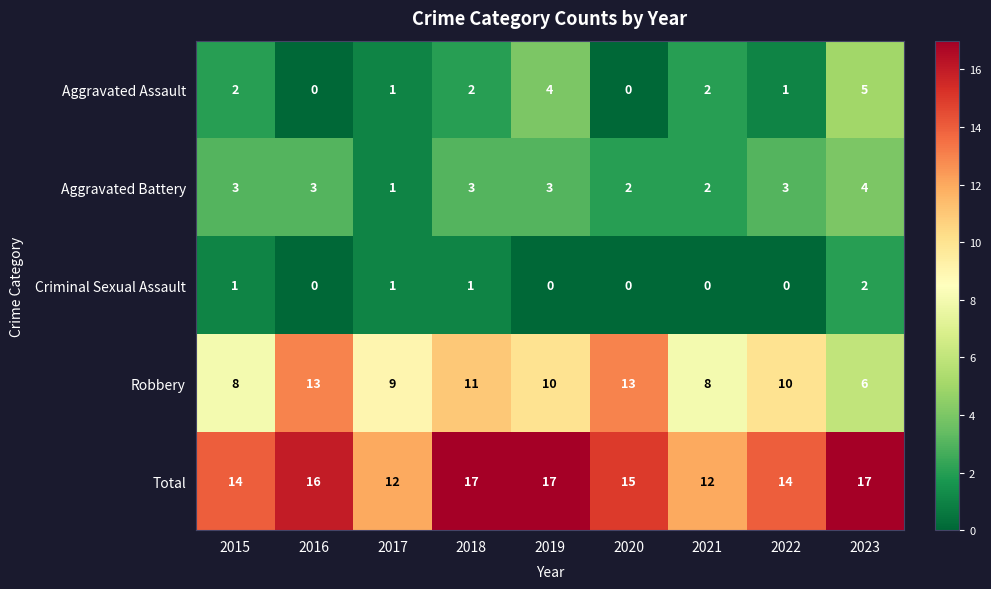

Count the number of data series in this chart.

5